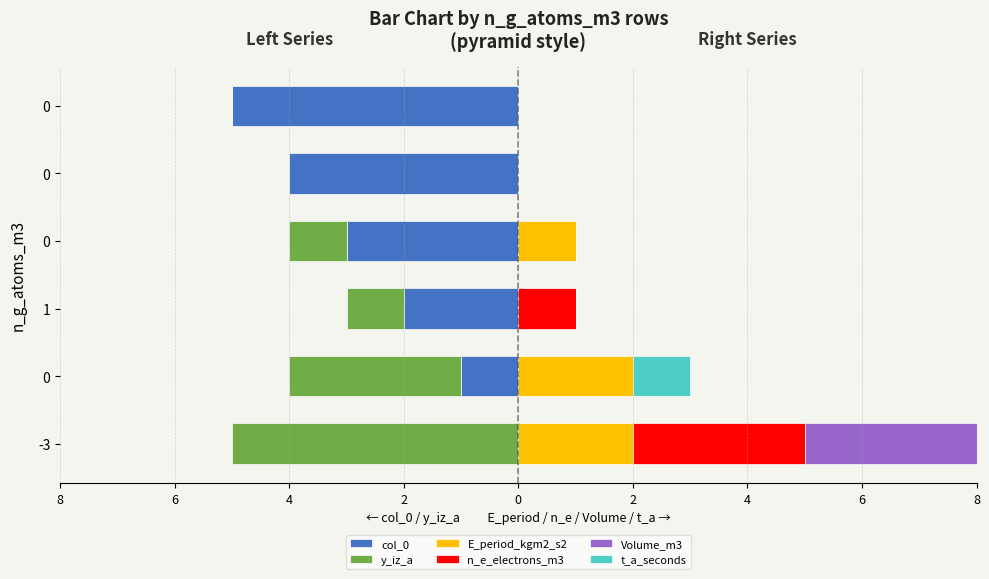

What are all the series names shown in the legend?

col_0, y_iz_a, E_period_kgm2_s2, n_e_electrons_m3, Volume_m3, t_a_seconds